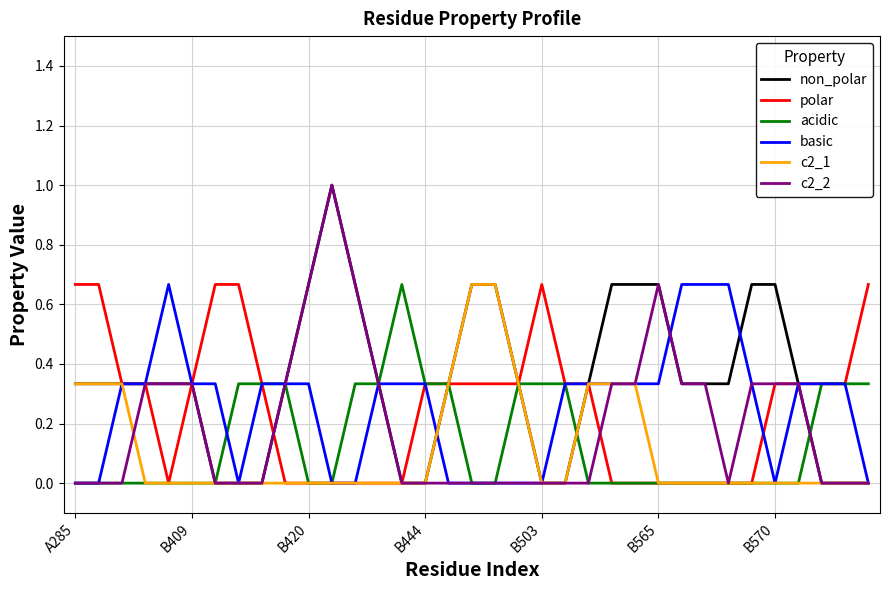

What is the greatest value displayed?

1.0